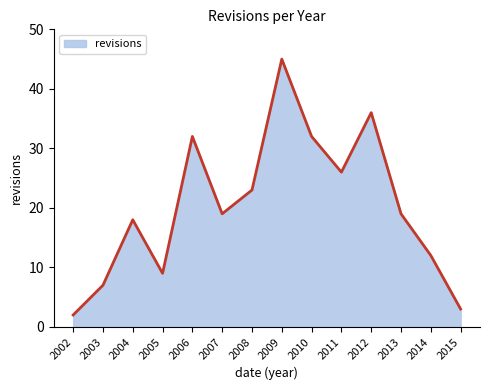

Reading left to right, extract all data points from this chart.

2	7	18	9	32	19	23	45	32	26	36	19	12	3